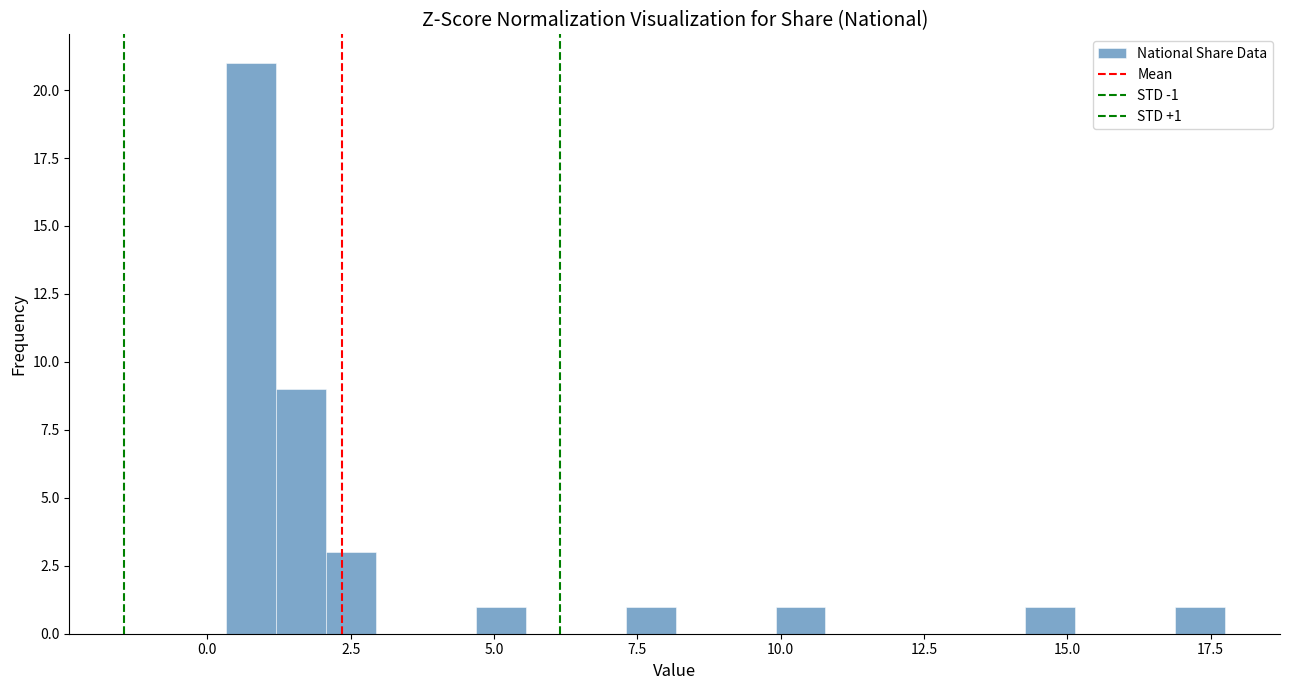

Read against the x-axis, roughly where is the centre of the tallest bar?

1.0